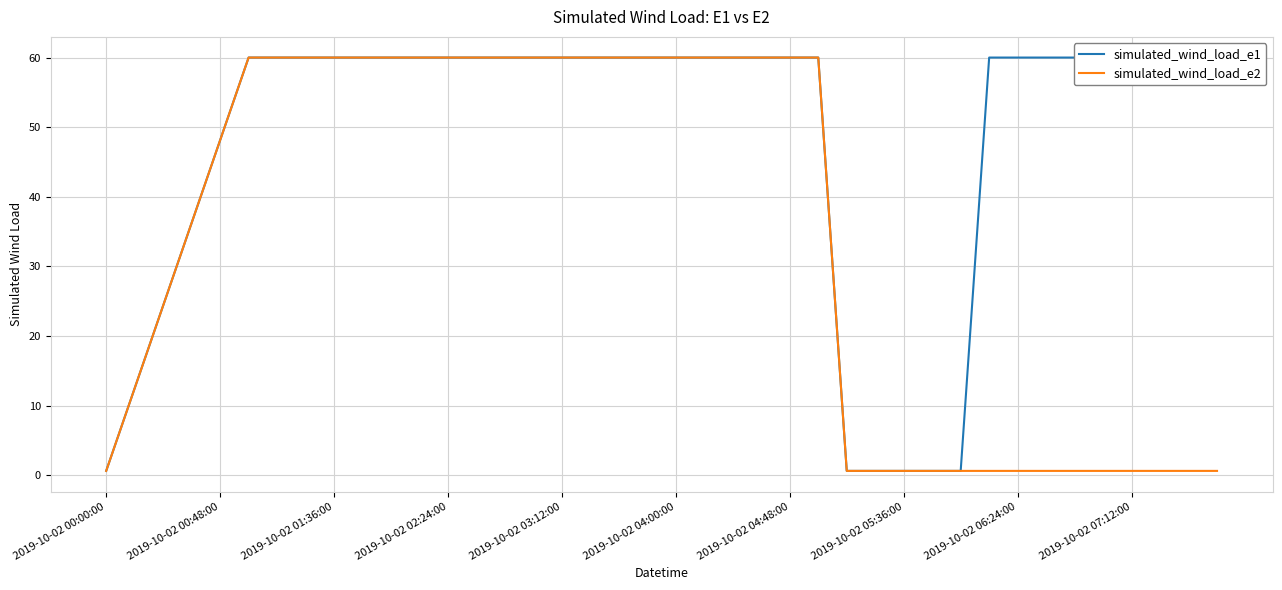

True or false: simulated_wind_load_e2 has more than 1 points higher than both neighbors.

False